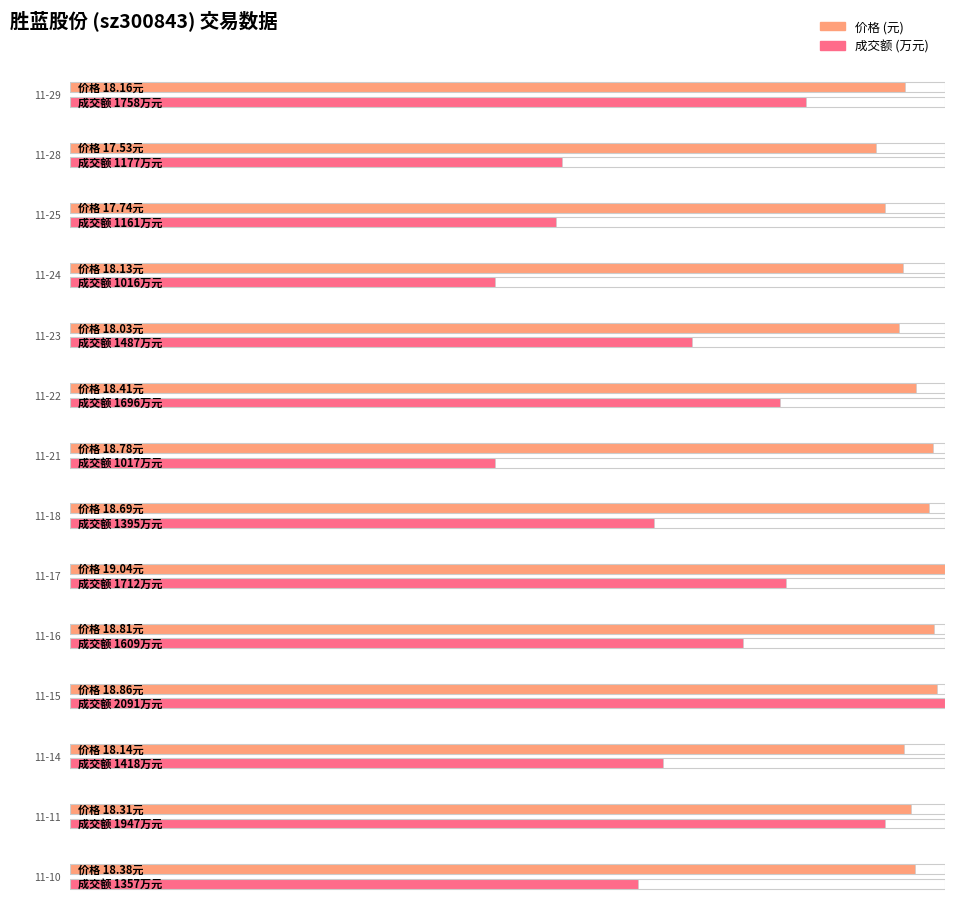

How many data points does each series have?

14